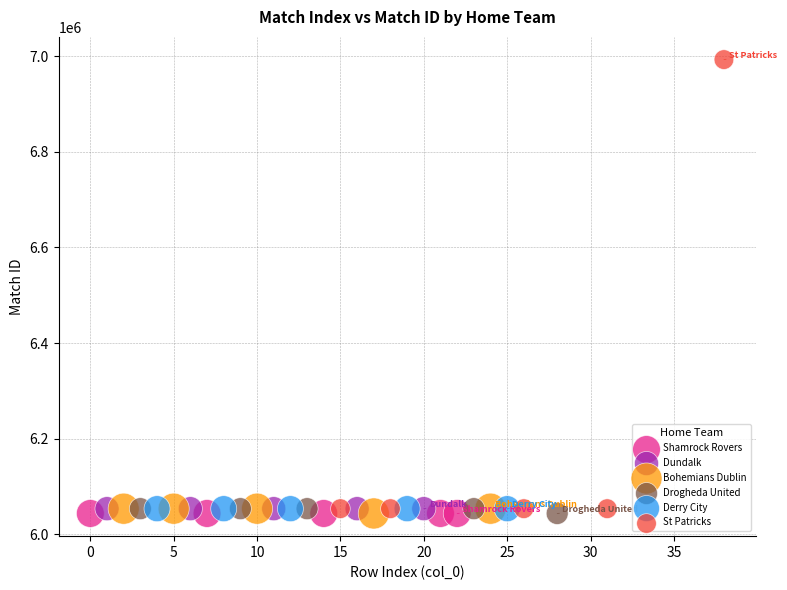

Which series contains the highest Y value?

St Patricks